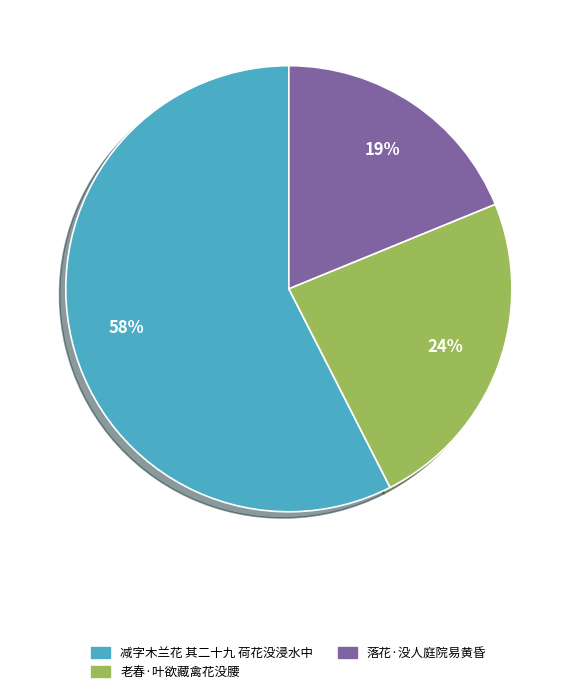

The 老春·叶欲藏禽花没腰 slice represents 24% of the pie. True or false?

True